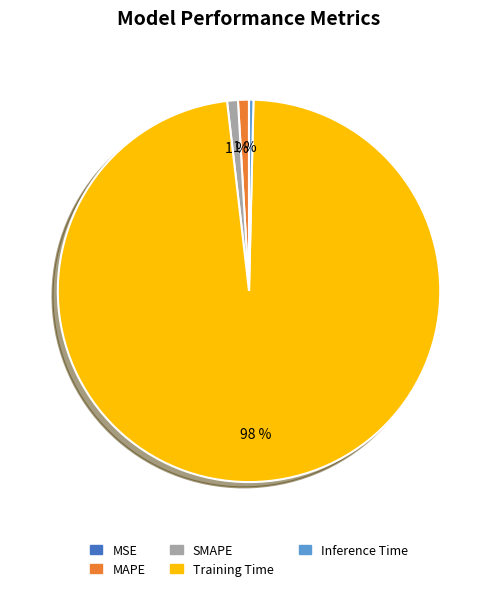

Between SMAPE and Training Time, which is larger?

Training Time